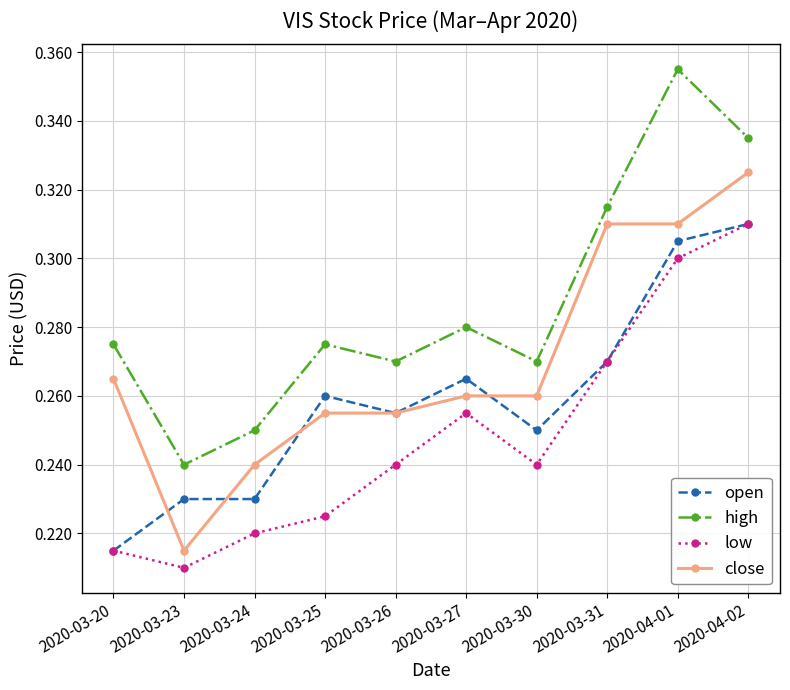

Which label corresponds to the largest value in the chart?

2020-04-01